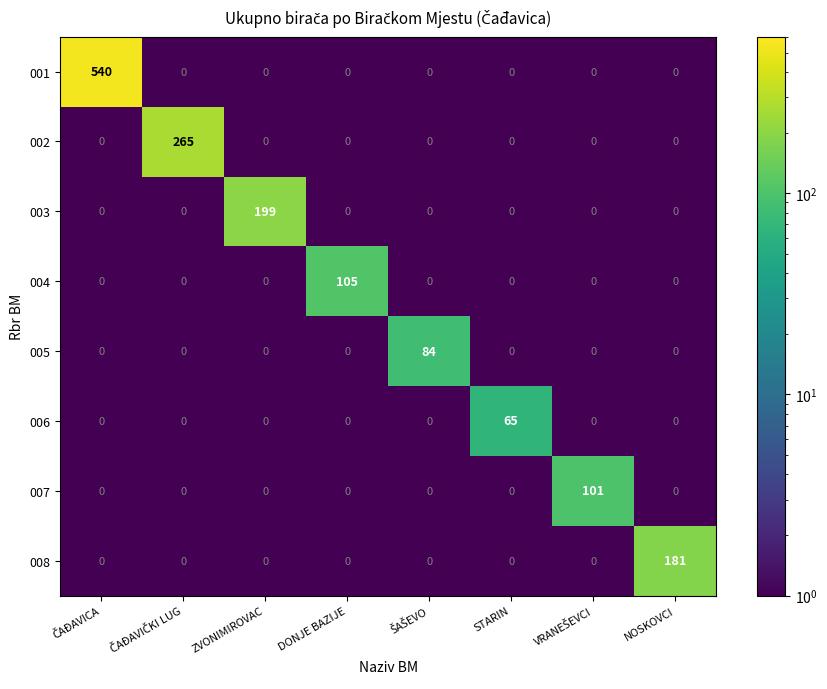

What is the minimum value shown in the chart?

0